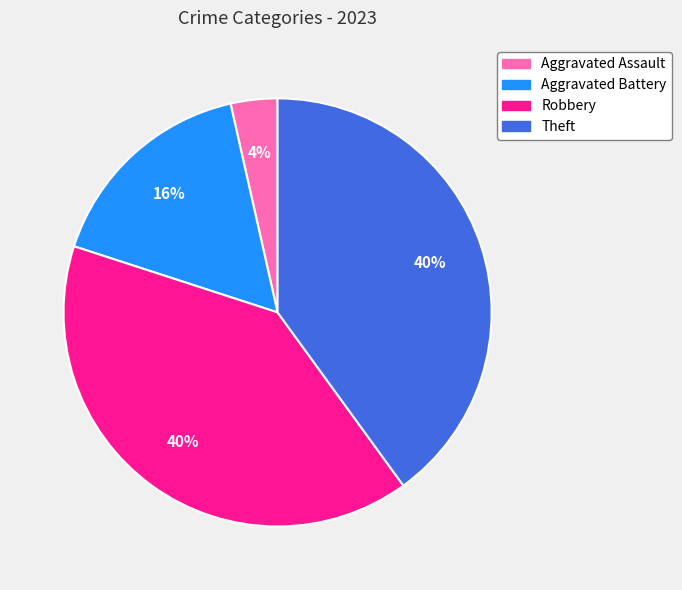

Is the sum of Aggravated Battery and Aggravated Assault greater than half?

No